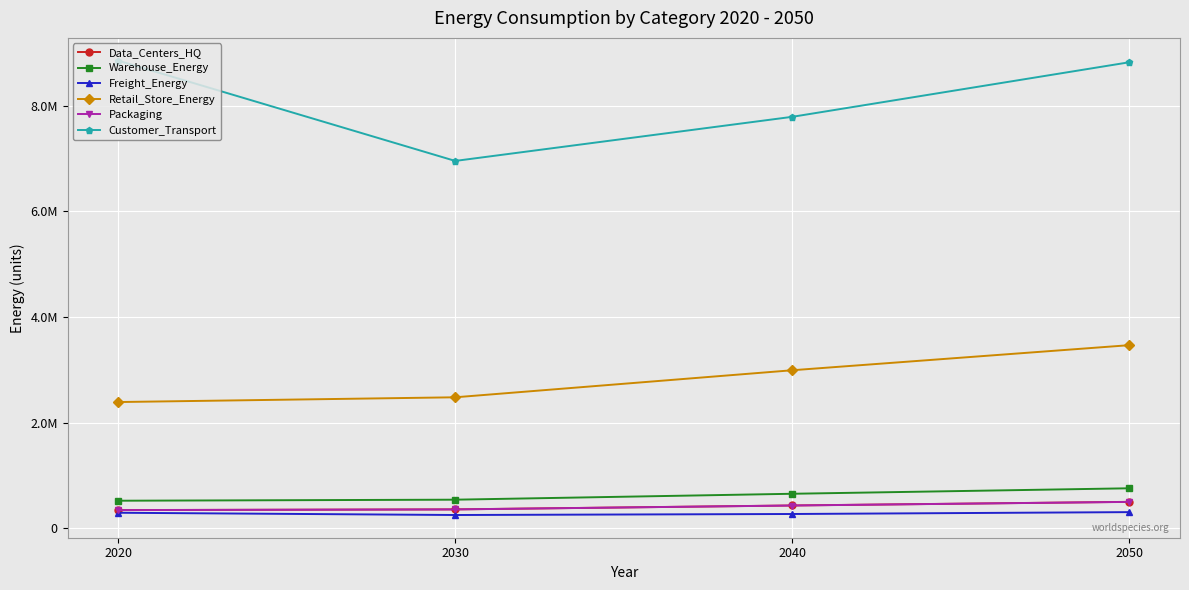

What are all the series names shown in the legend?

Data_Centers_HQ, Warehouse_Energy, Freight_Energy, Retail_Store_Energy, Packaging, Customer_Transport